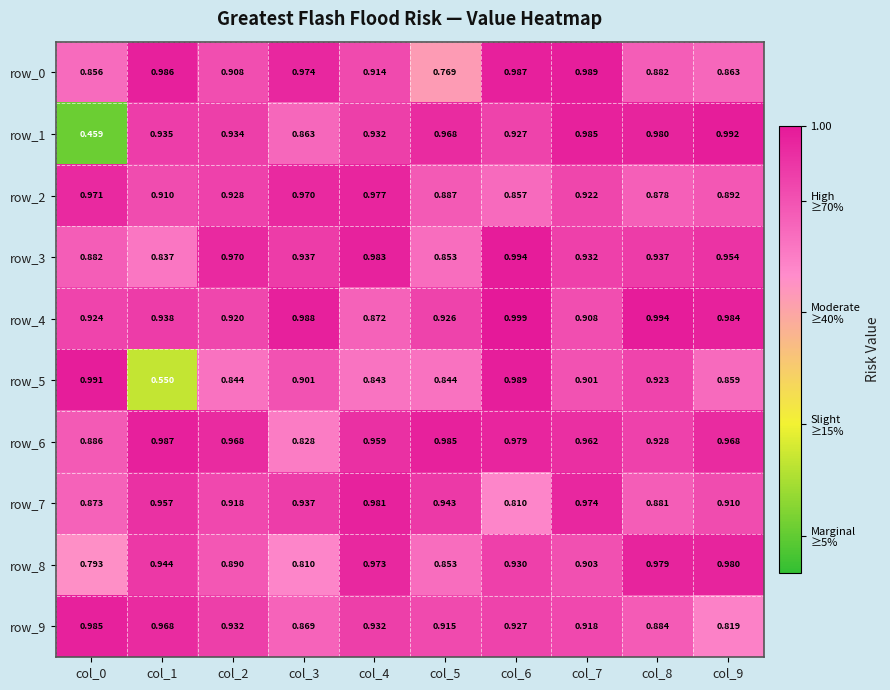

Is the value of row_0 at col_0 greater than the value of row_1 at col_0?

Yes